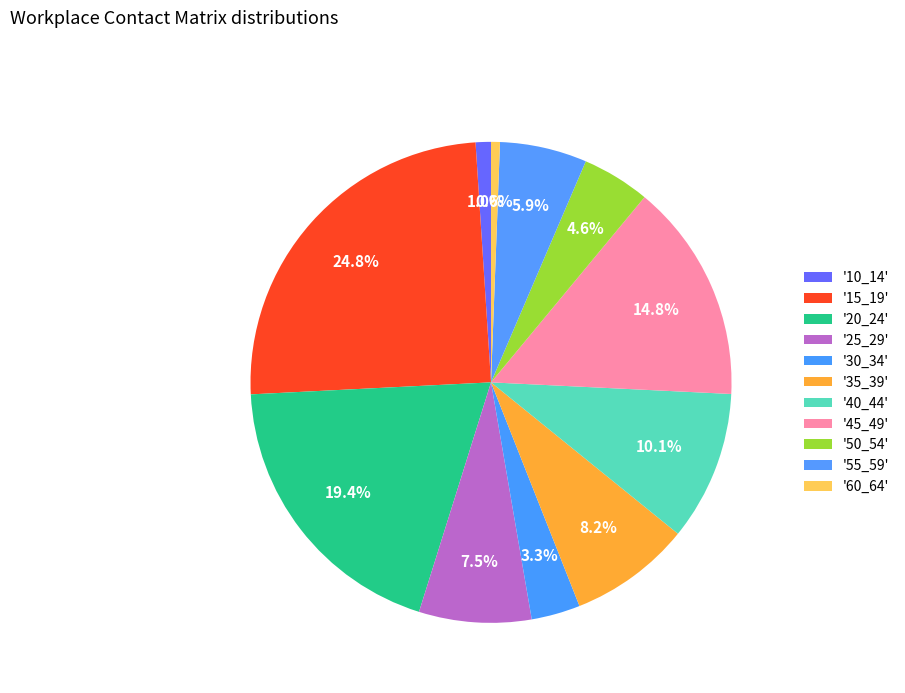

Does any single category account for the majority?

No